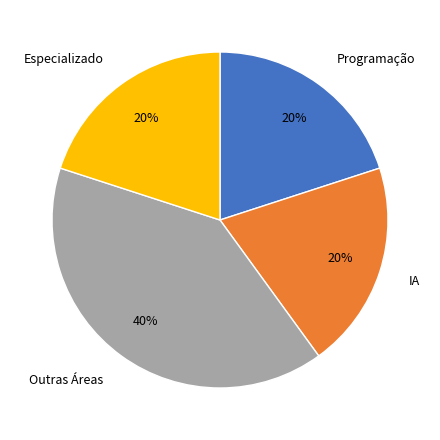

To the nearest percent, what is the average slice percentage?

25%